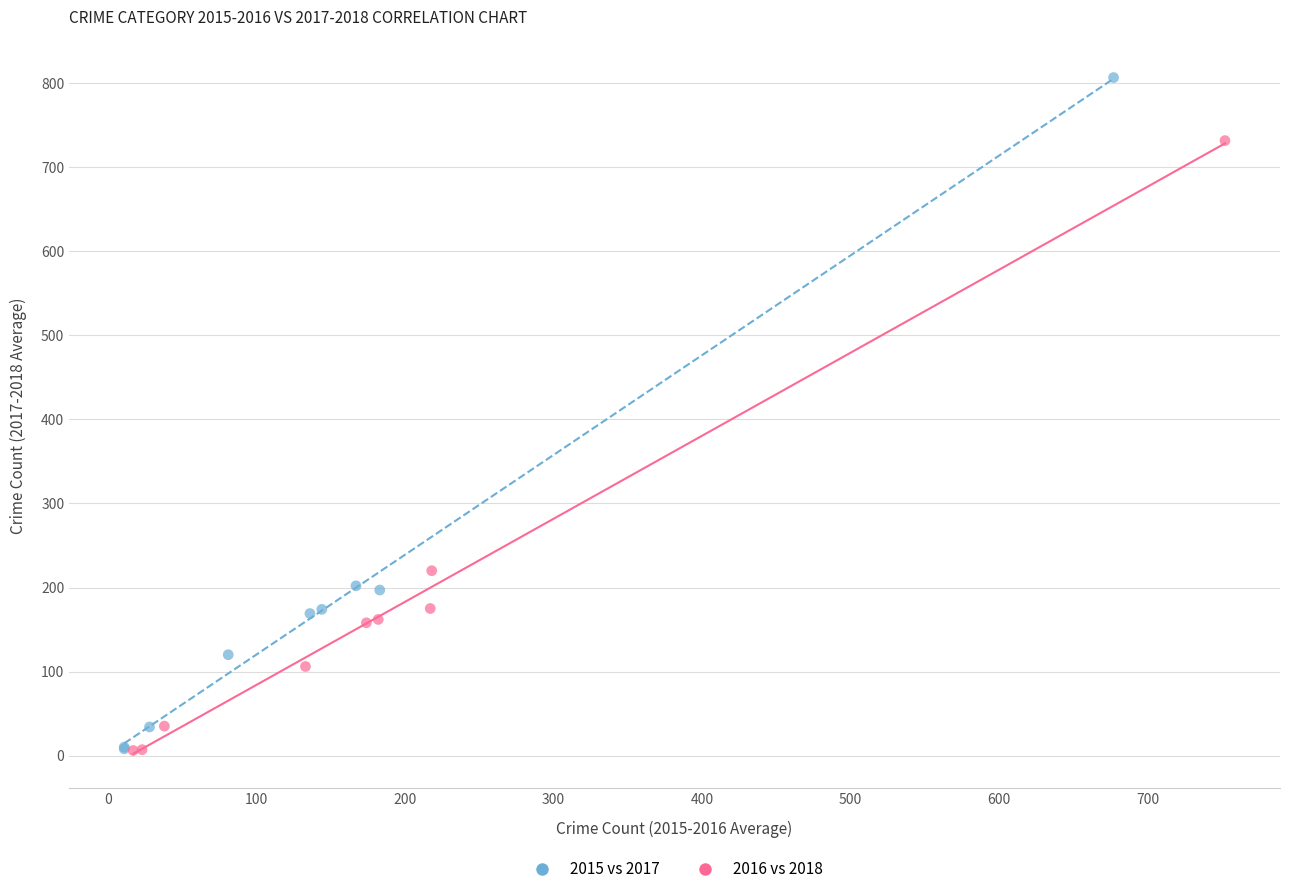

Which series contains the highest Y value?

2015 vs 2017